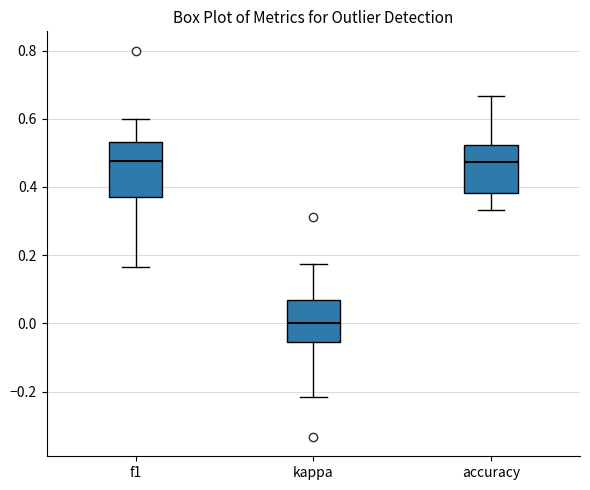

Reading left to right, transcribe this box plot: for each box, give where its median line is, the range the box spans, and where its two whiskers end, as read against the y-axis. The values are not printed on the chart, so give them approximately, as read against the axis.

f1: median 0.48, box 0.38 to 0.54, whiskers 0.16 to 0.60
kappa: median 0.00, box -0.06 to 0.06, whiskers -0.22 to 0.18
accuracy: median 0.48, box 0.38 to 0.52, whiskers 0.34 to 0.66